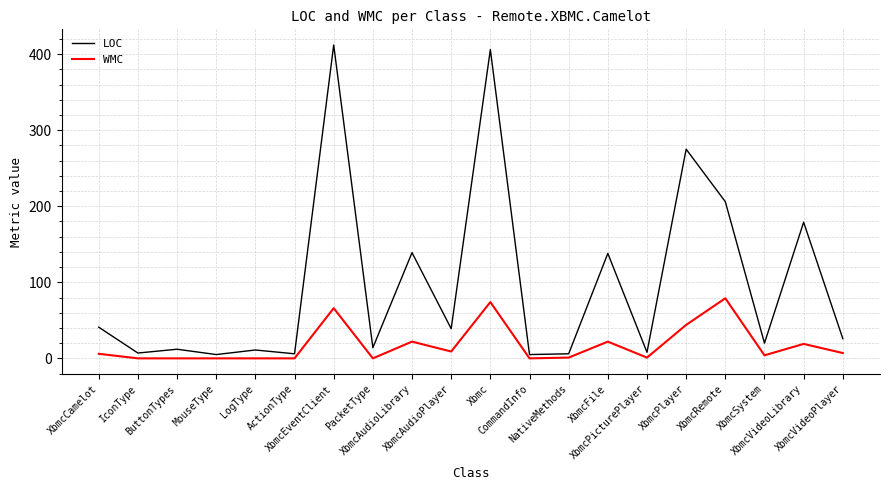

What position from the right is ButtonTypes?

18